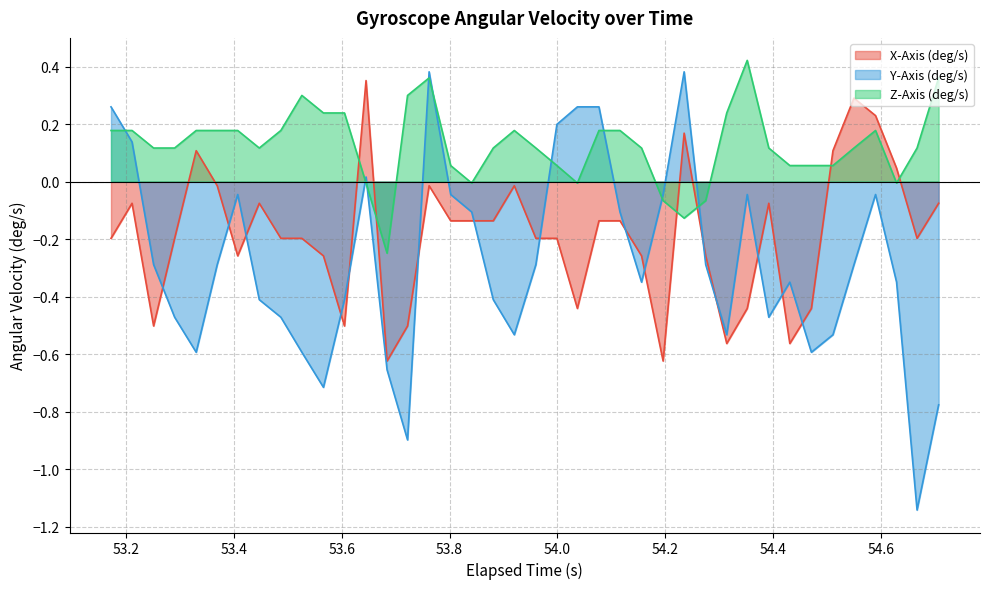

Reading left to right, extract all data points from this chart.

X-Axis (deg/s): -0.2	-0.1	-0.5	-0.2	0.1	-0.0	-0.3	-0.1	-0.2	-0.2	-0.3	-0.5	0.4	-0.6	-0.5	-0.0	-0.1	-0.1	-0.1	-0.0	-0.2	-0.2	-0.4	-0.1	-0.1	-0.3	-0.6	0.2	-0.3	-0.6	-0.4	-0.1	-0.6	-0.4	0.1	0.3	0.2	0.0	-0.2	-0.1
Y-Axis (deg/s): 0.3	0.1	-0.3	-0.5	-0.6	-0.3	-0.0	-0.4	-0.5	-0.6	-0.7	-0.4	0.0	-0.7	-0.9	0.4	-0.0	-0.1	-0.4	-0.5	-0.3	0.2	0.3	0.3	-0.1	-0.3	-0.0	0.4	-0.3	-0.5	-0.0	-0.5	-0.3	-0.6	-0.5	-0.3	-0.0	-0.3	-1.1	-0.8
Z-Axis (deg/s): 0.2	0.2	0.1	0.1	0.2	0.2	0.2	0.1	0.2	0.3	0.2	0.2	-0.0	-0.2	0.3	0.4	0.1	-0.0	0.1	0.2	0.1	0.1	-0.0	0.2	0.2	0.1	-0.1	-0.1	-0.1	0.2	0.4	0.1	0.1	0.1	0.1	0.1	0.2	-0.0	0.1	0.4